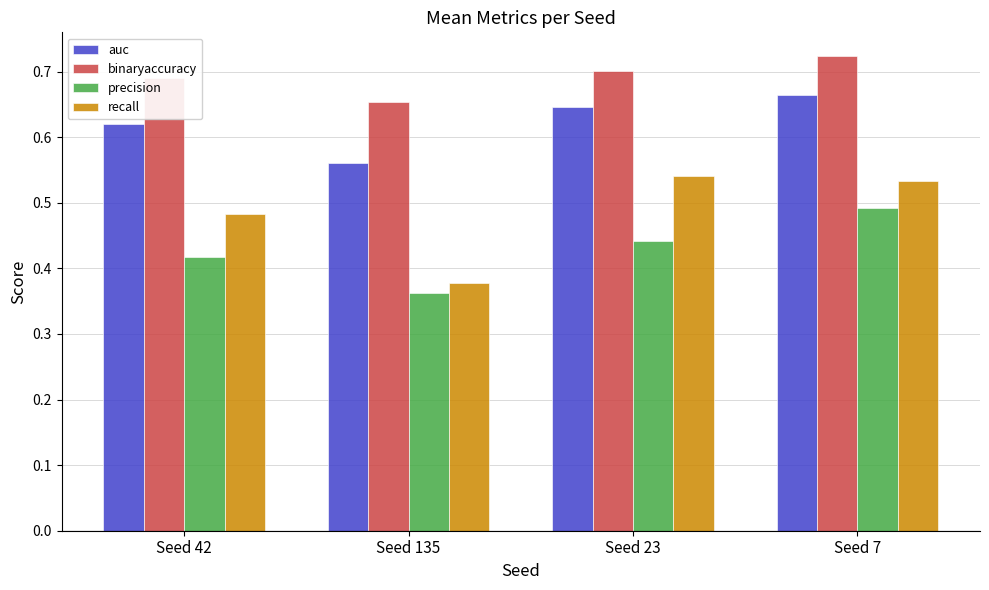

What is the label of the 1st bar from the right?

Seed 7